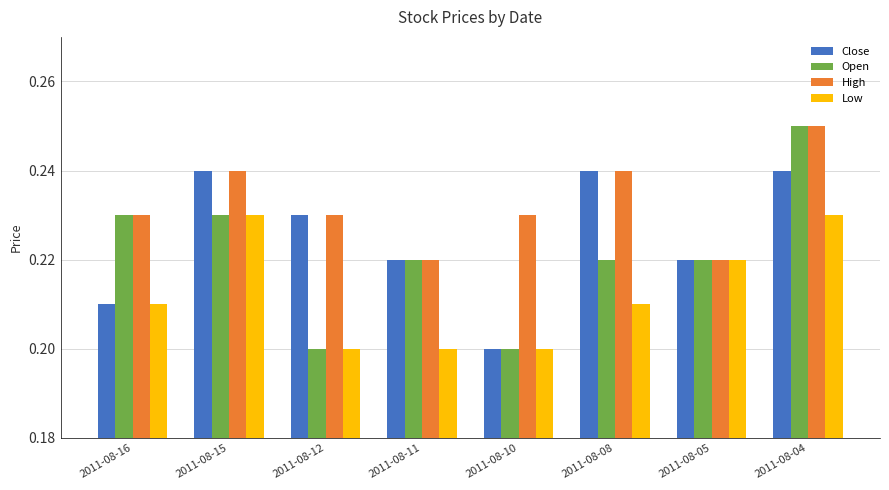

How many Close values are between 0 and 1?

8